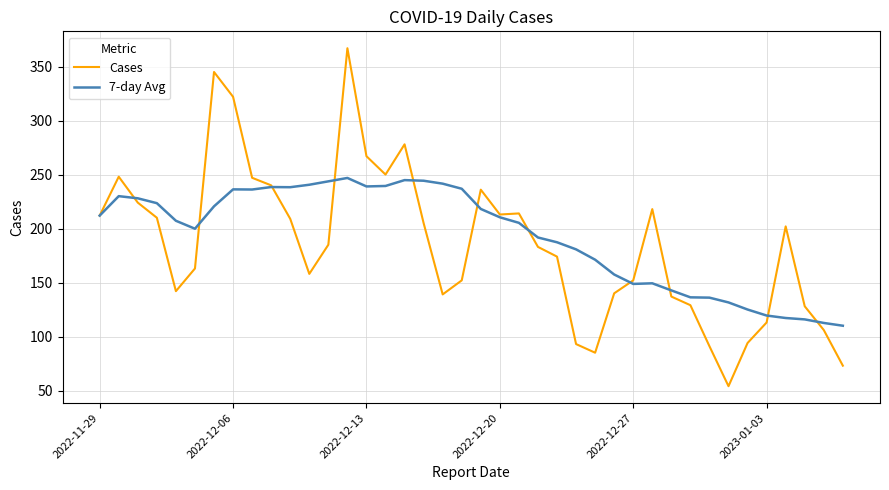

Which series has the largest total across all categories?

7-day Avg